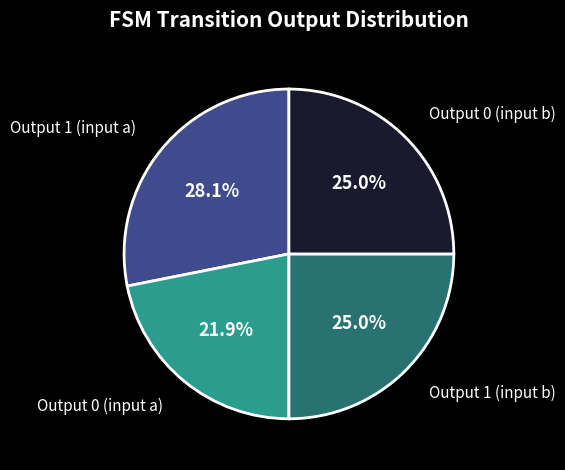

Is there a majority slice in this chart?

No